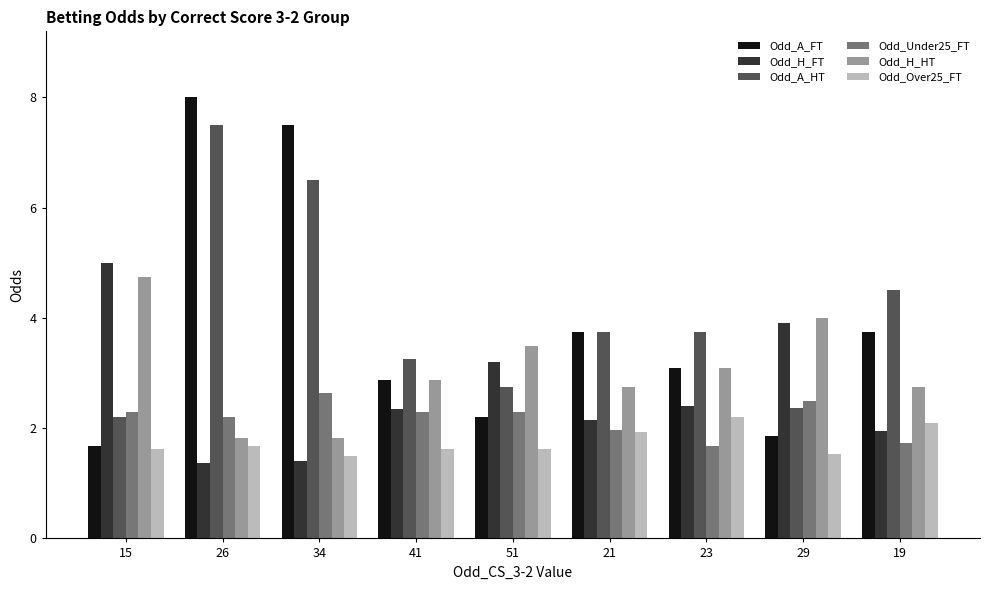

Which category has the highest value across all series?

26